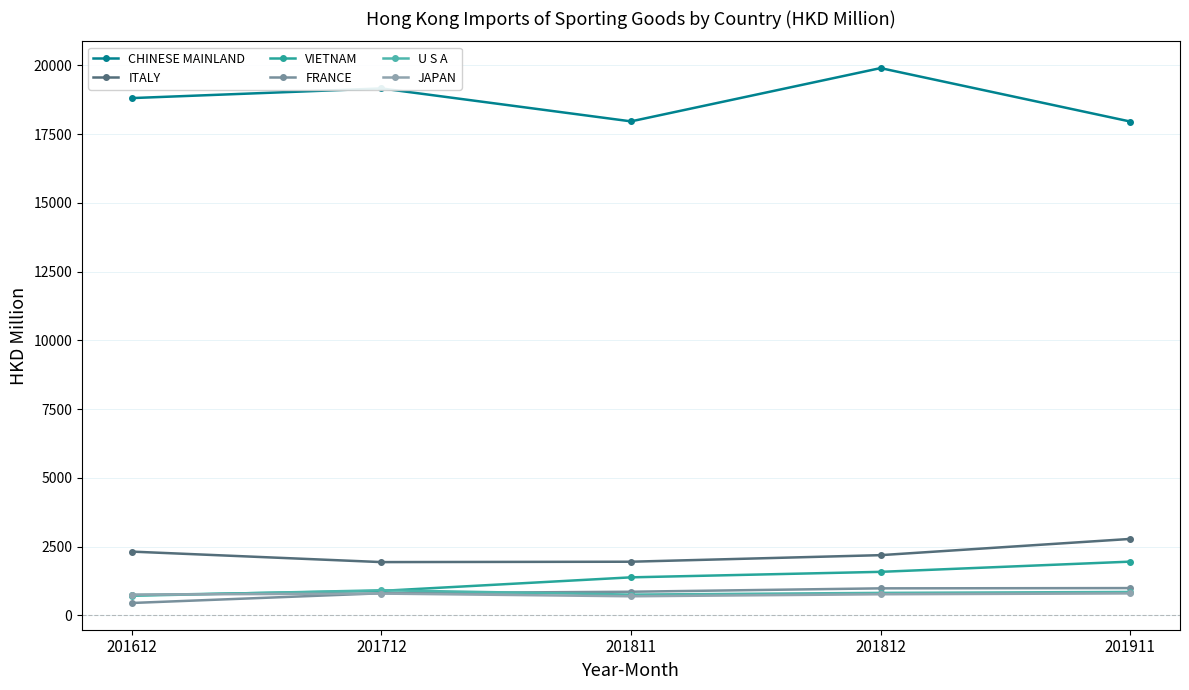

Reading left to right, list all the values displayed in this chart.

CHINESE MAINLAND: 201612=18808.3	201712=19159.3	201811=17962.1	201812=19898.8	201911=17957.3
ITALY: 201612=2319.8	201712=1938.7	201811=1952.3	201812=2191.0	201911=2780.8
VIETNAM: 201612=734.4	201712=891.9	201811=1384.5	201812=1584.2	201911=1955.1
FRANCE: 201612=452.4	201712=805.7	201811=861.2	201812=984.1	201911=993.8
U S A: 201612=713.0	201712=915.7	201811=757.7	201812=819.6	201911=853.4
JAPAN: 201612=758.2	201712=794.2	201811=695.9	201812=769.1	201911=800.1